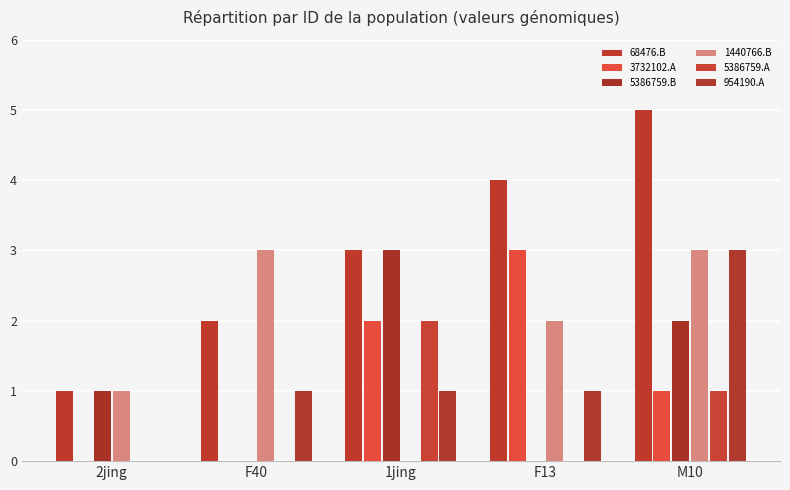

Reading left to right, extract all data points from this chart.

68476.B: 2jing=1	F40=2	1jing=3	F13=4	M10=5
3732102.A: 2jing=0	F40=0	1jing=2	F13=3	M10=1
5386759.B: 2jing=1	F40=0	1jing=3	F13=0	M10=2
1440766.B: 2jing=1	F40=3	1jing=0	F13=2	M10=3
5386759.A: 2jing=0	F40=0	1jing=2	F13=0	M10=1
954190.A: 2jing=0	F40=1	1jing=1	F13=1	M10=3